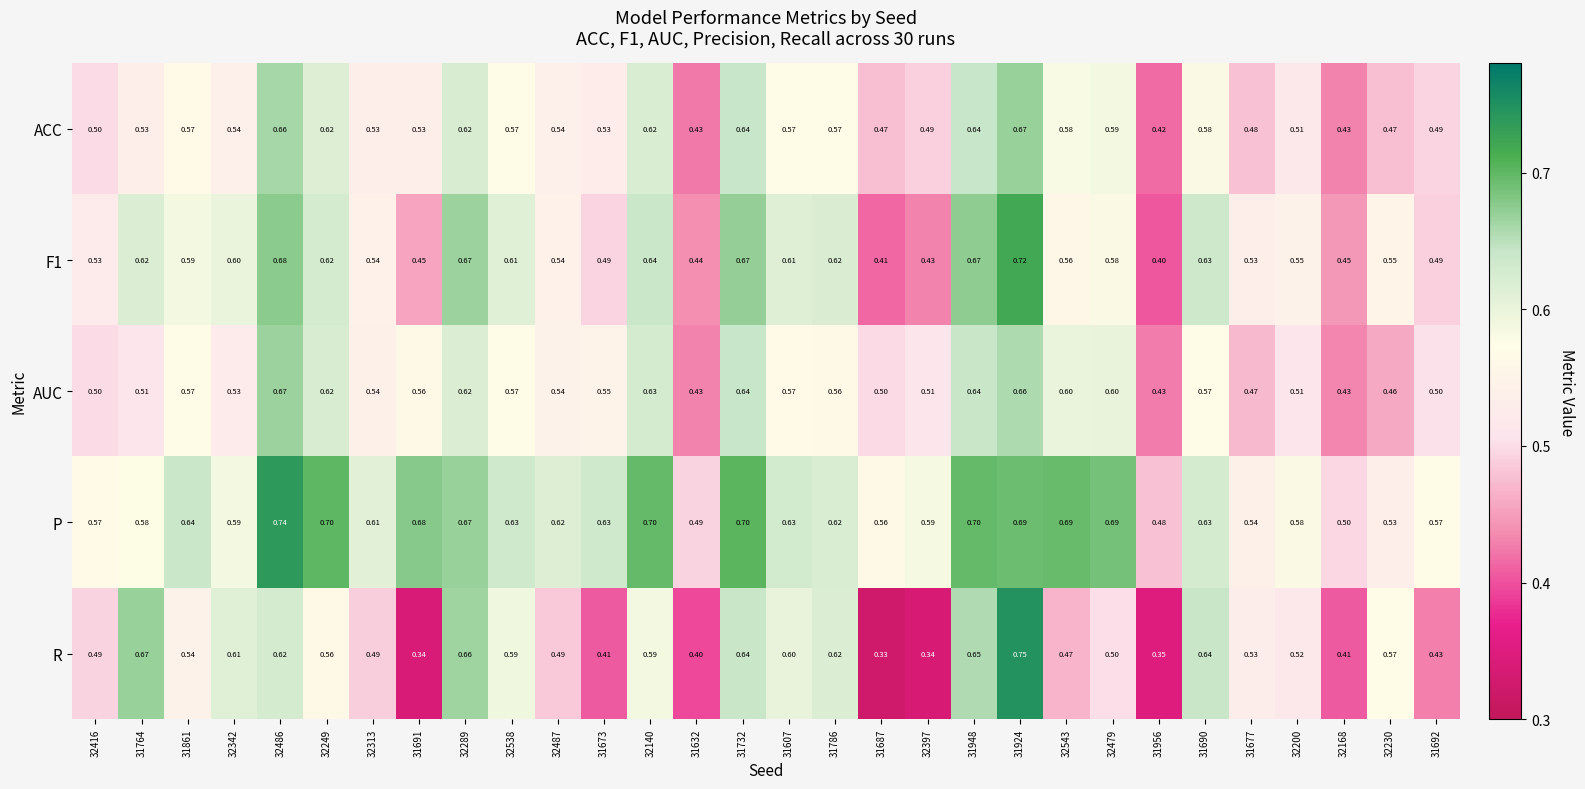

Between 31607 and 32397, which series saw the biggest shift?

R